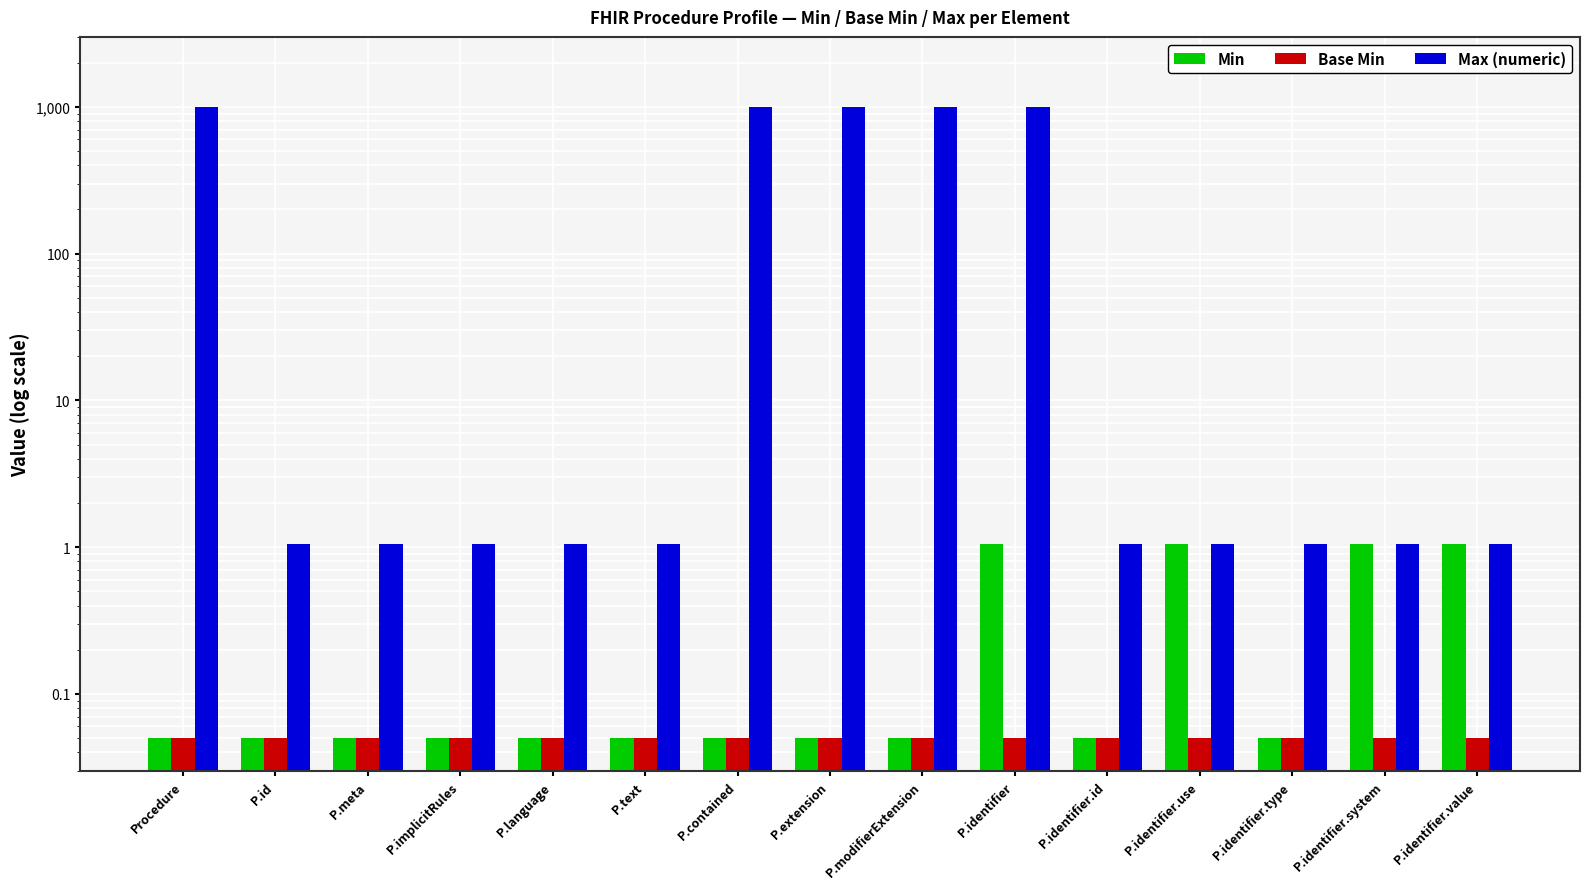

What is the sum of the Max (numeric) values at P.identifier.system and P.identifier?

1000.1